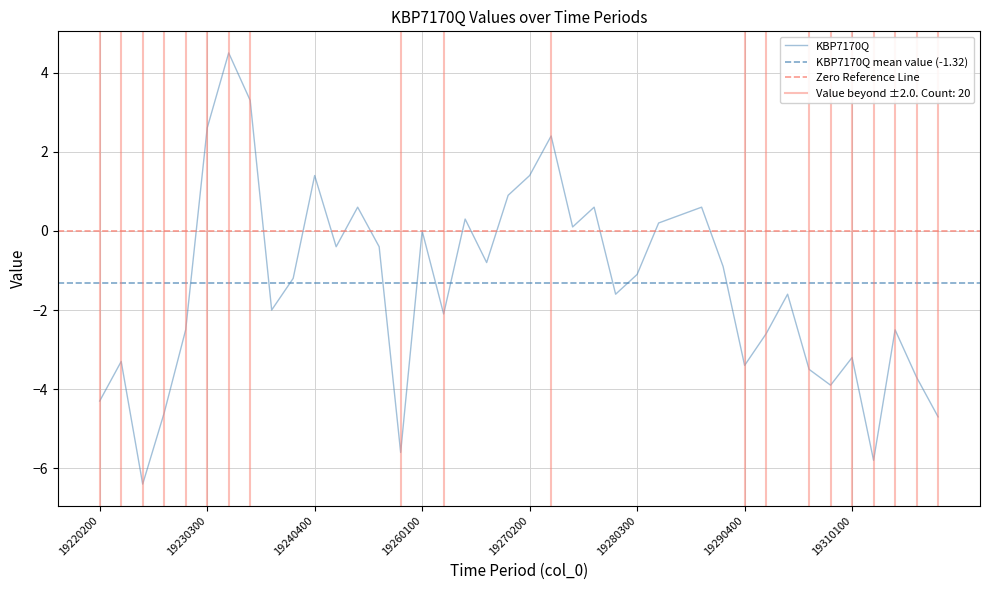

Reading left to right, extract all data points from this chart.

-4.3	-3.3	-6.4	-4.6	-2.5	2.6	4.5	3.3	-2.0	-1.2	1.4	-0.4	0.6	-0.4	-5.6	0.0	-2.1	0.3	-0.8	0.9	1.4	2.4	0.1	0.6	-1.6	-1.1	0.2	0.4	0.6	-0.9	-3.4	-2.6	-1.6	-3.5	-3.9	-3.2	-5.8	-2.5	-3.7	-4.7